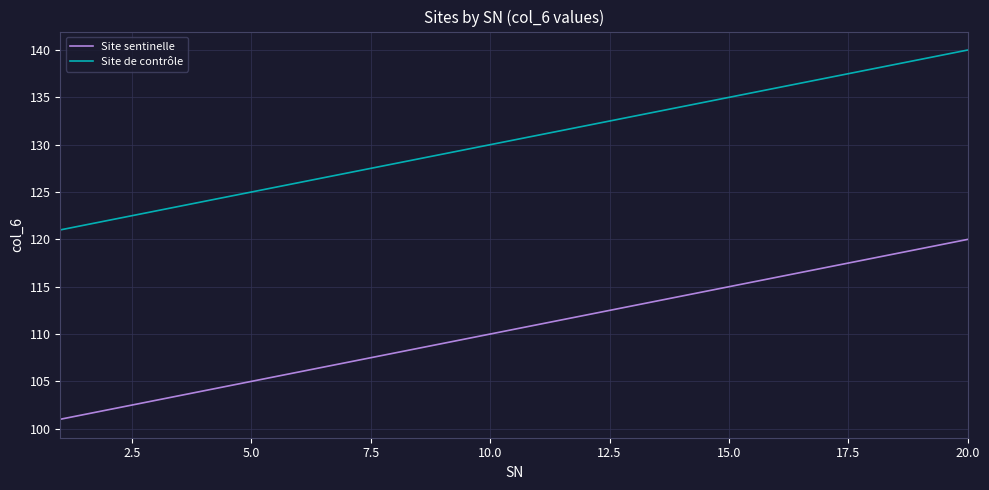

List the series in order of their overall mean, highest first.

Site de contrôle, Site sentinelle